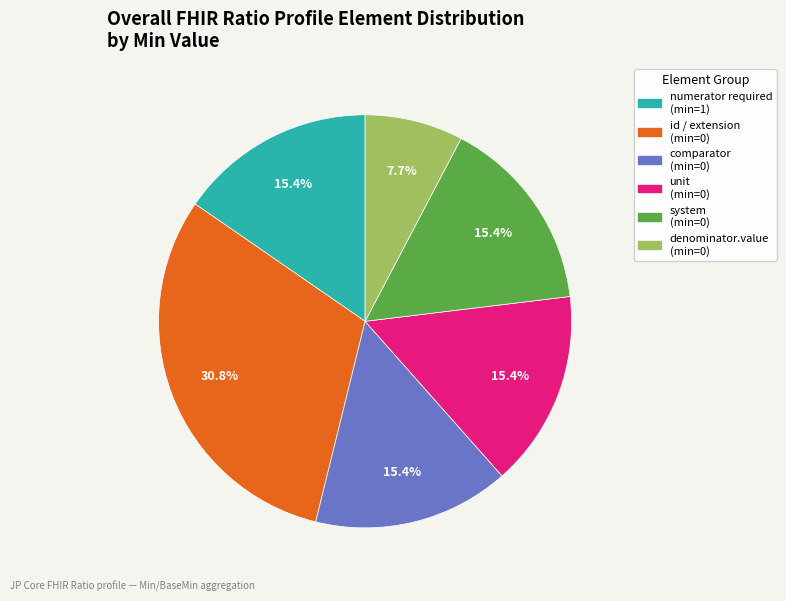

Is there a majority slice in this chart?

No